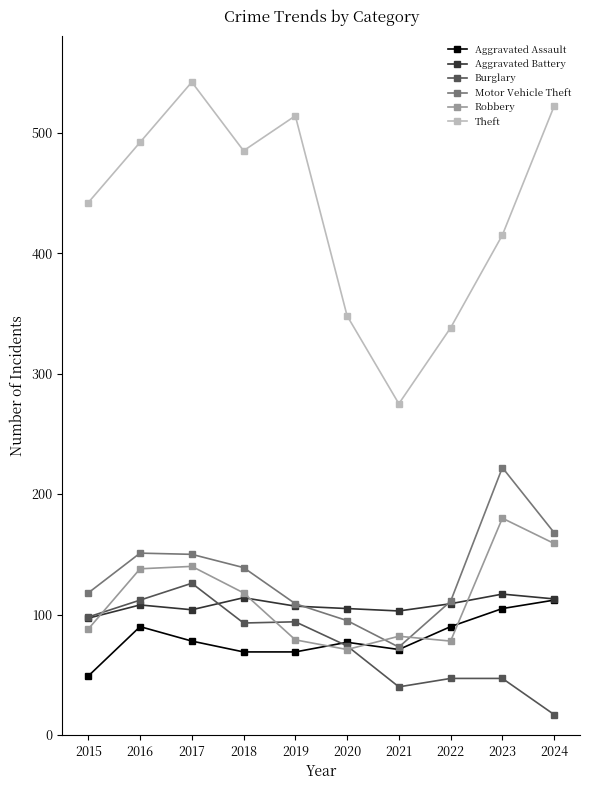

The Burglary series shows 51 at 2016. True or false?

False